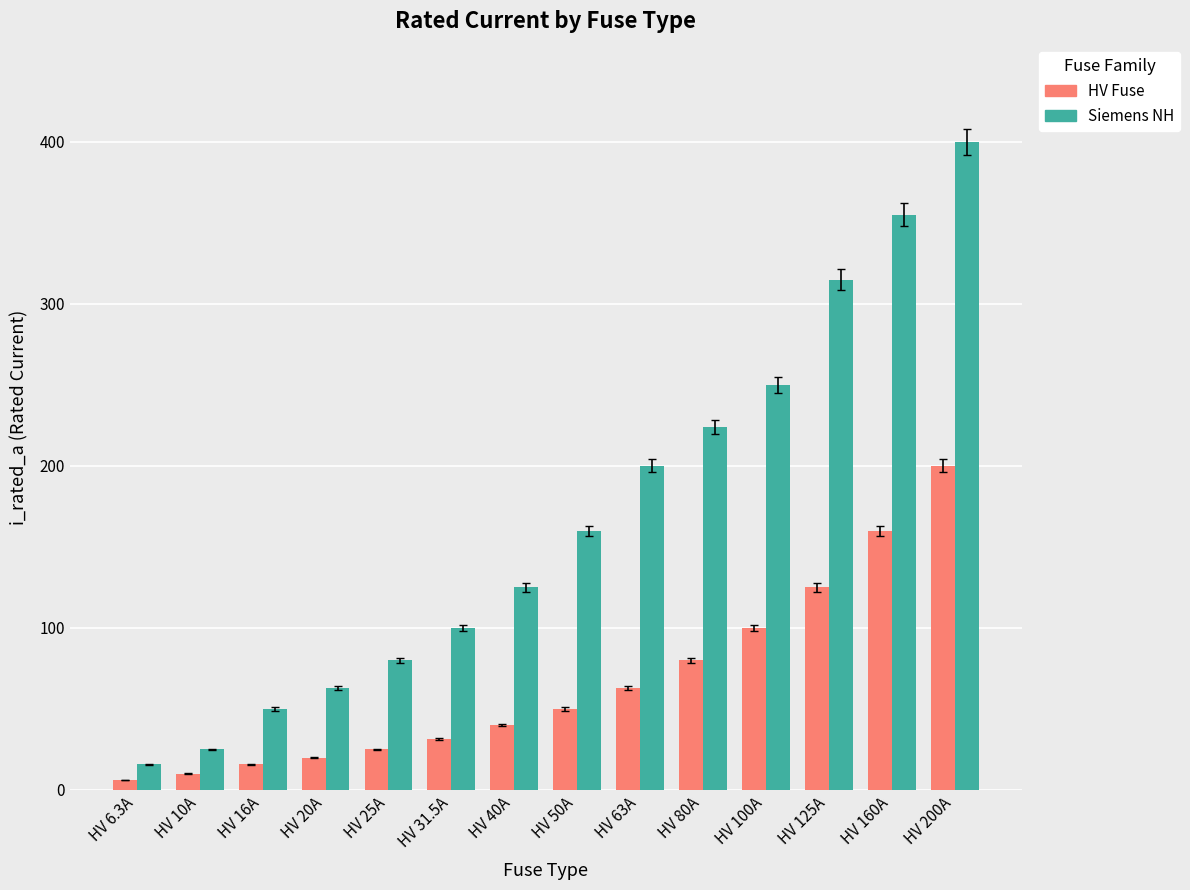

What is the difference between the highest and lowest values at HV 80A?

144.0